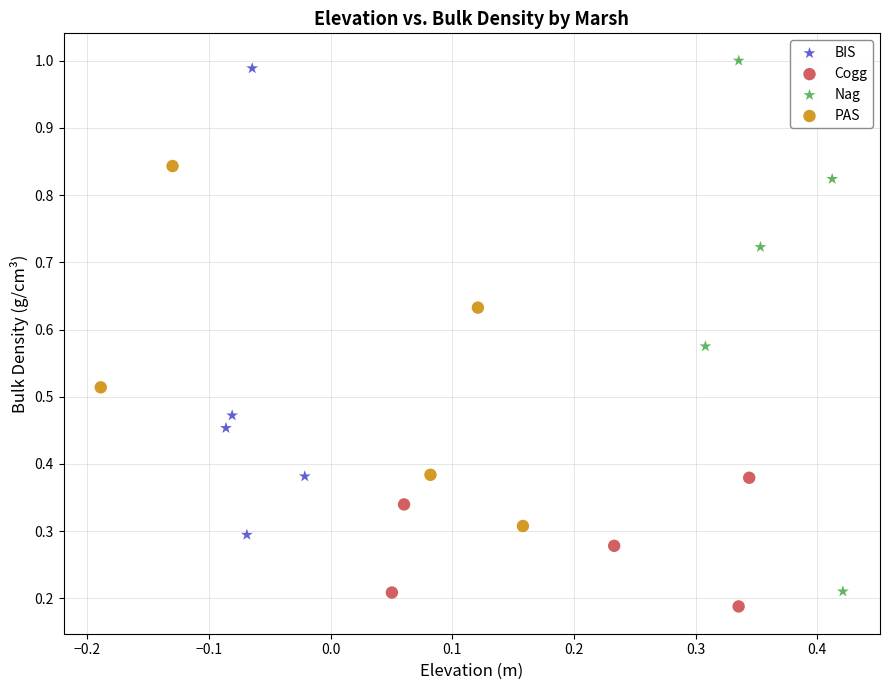

What are all the series names shown in the legend?

BIS, Cogg, Nag, PAS